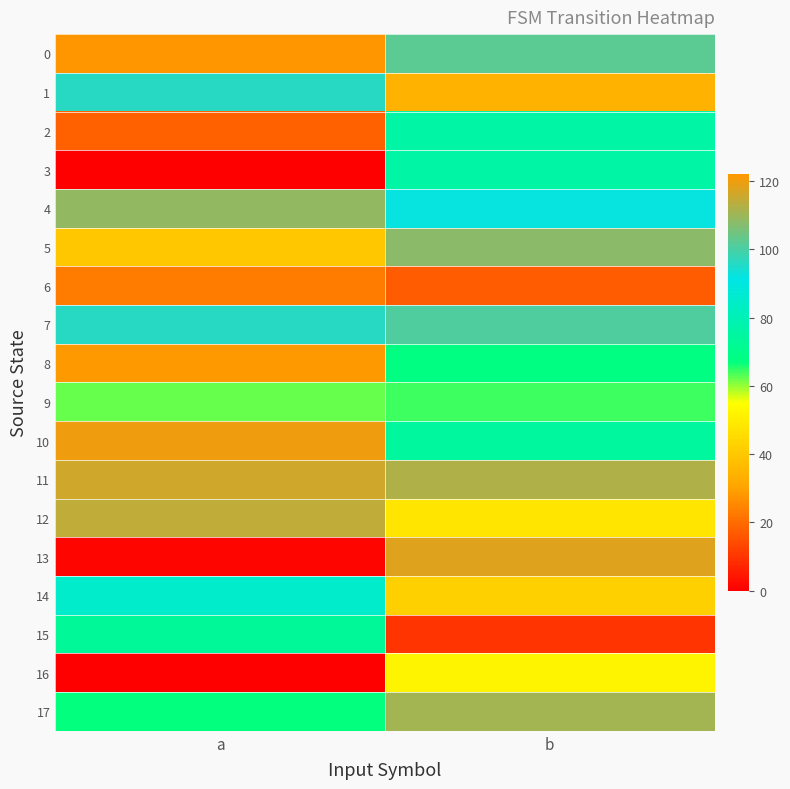

Rank the series at a from highest to lowest value.

8, 10, 11, 12, 4, 1, 7, 14, 15, 17, 9, 5, 0, 6, 2, 13, 3, 16